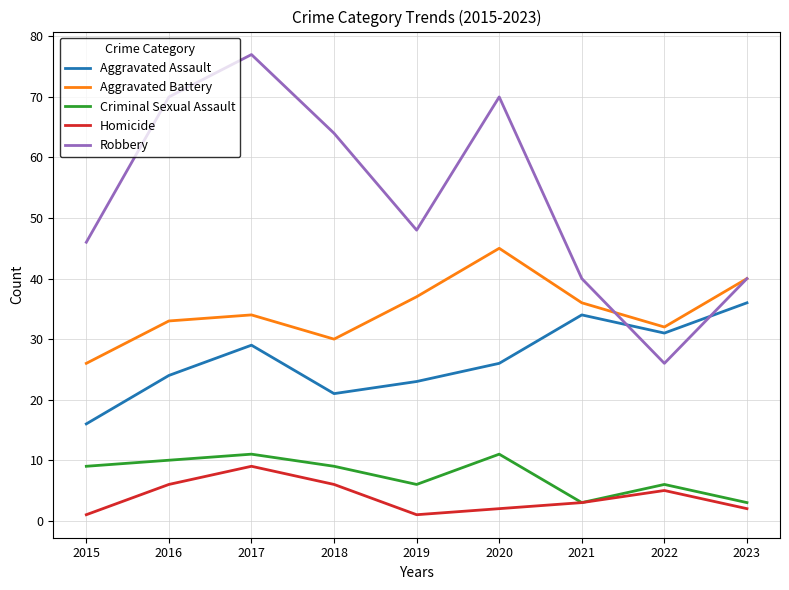

How many Robbery values are between 40 and 70?

7